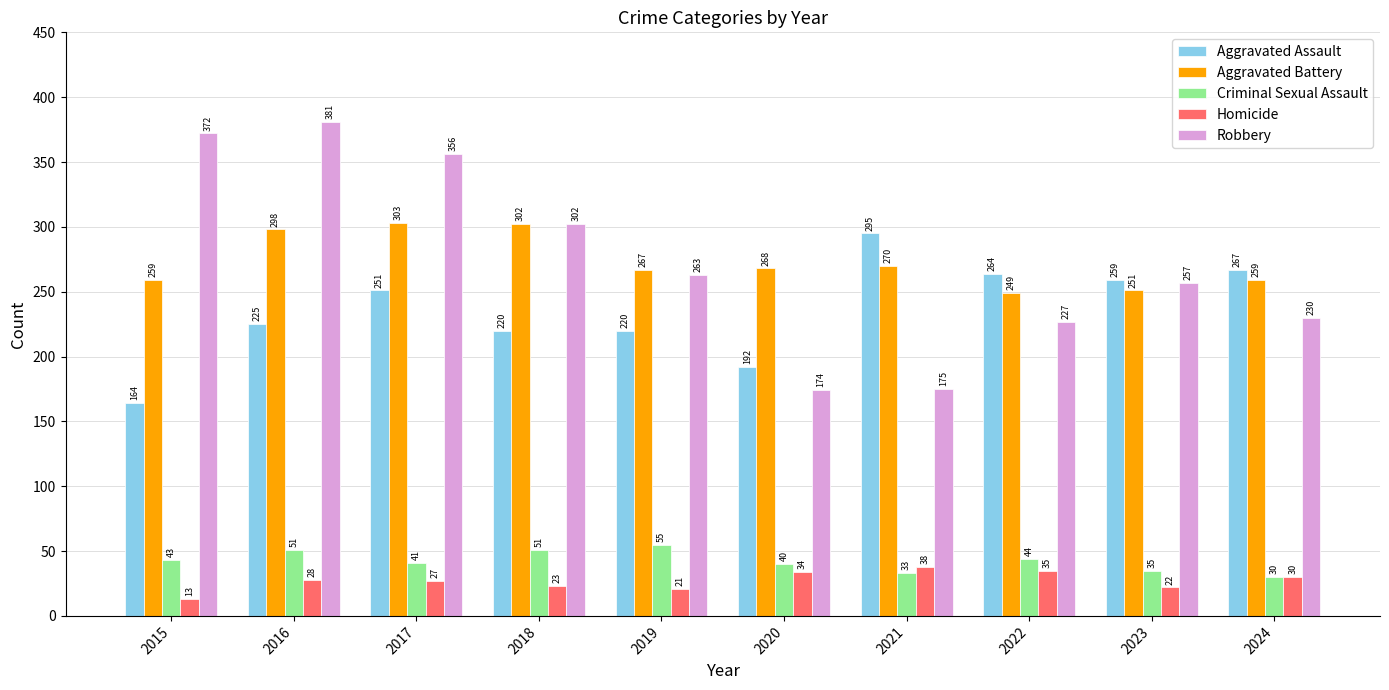

Count the number of data series in this chart.

5